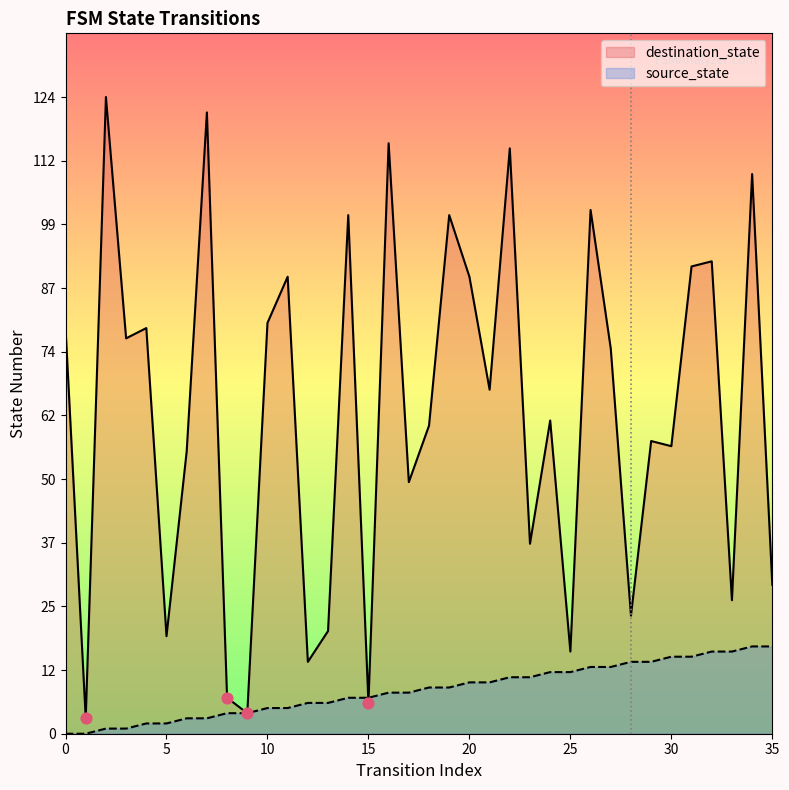

Which series reaches the minimum Y coordinate?

source_state